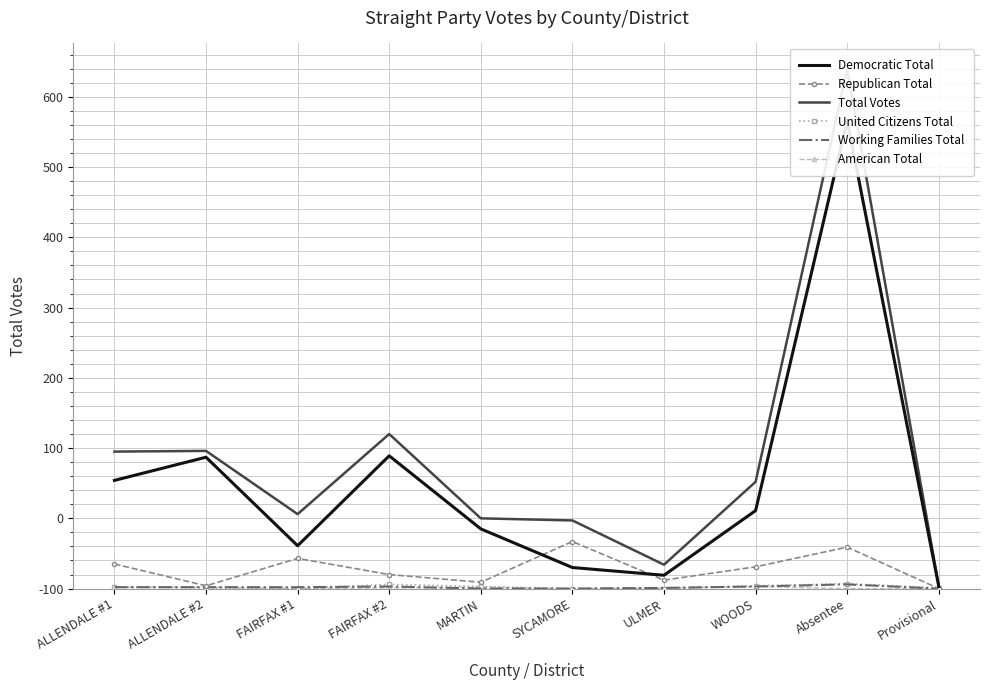

True or false: Total Votes and Working Families Total cross at least once.

False